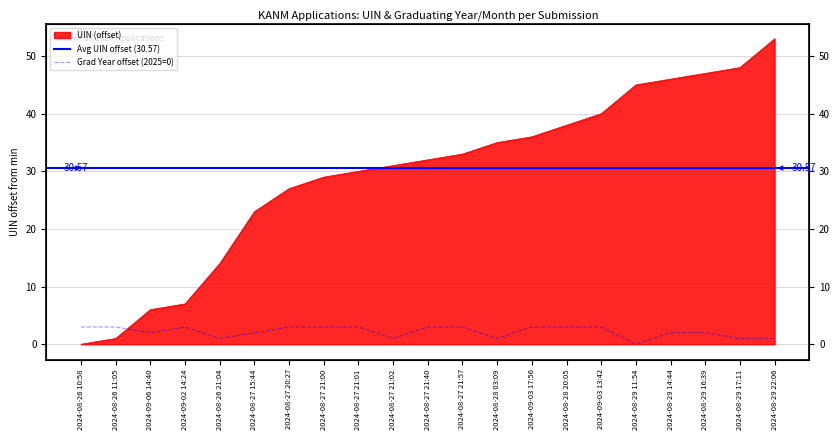

The value of Graduating Year at 2024-08-29 16:39 is 1. True or false?

False